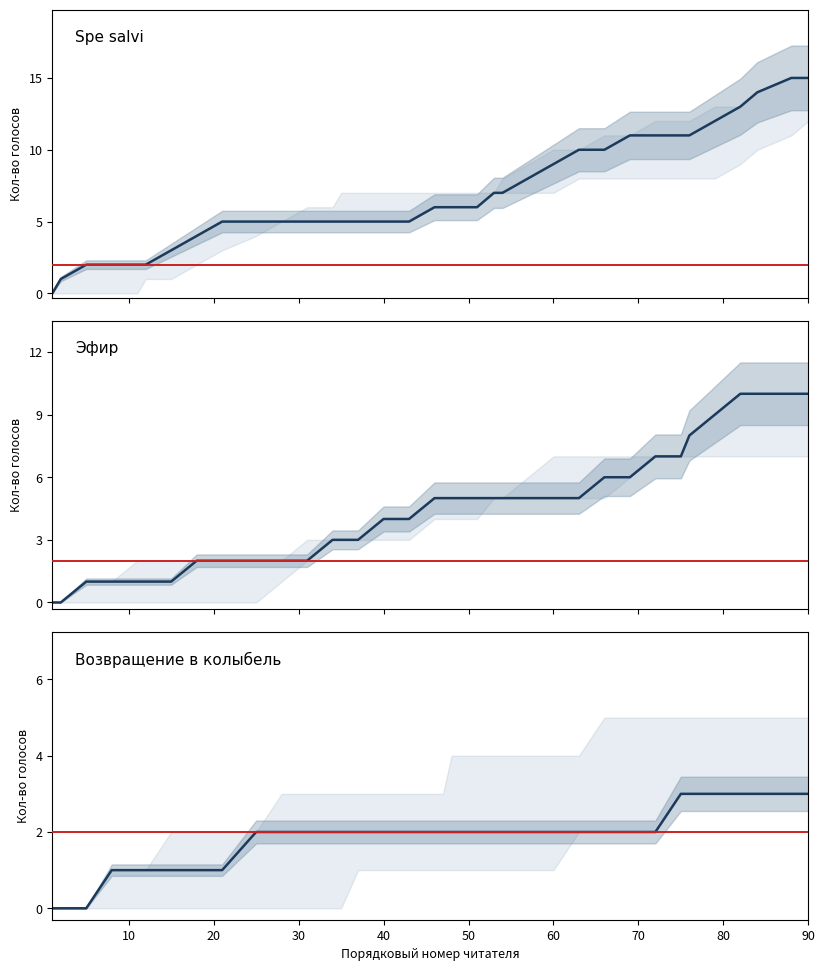

Which series has the widest spread of values?

Spe salvi